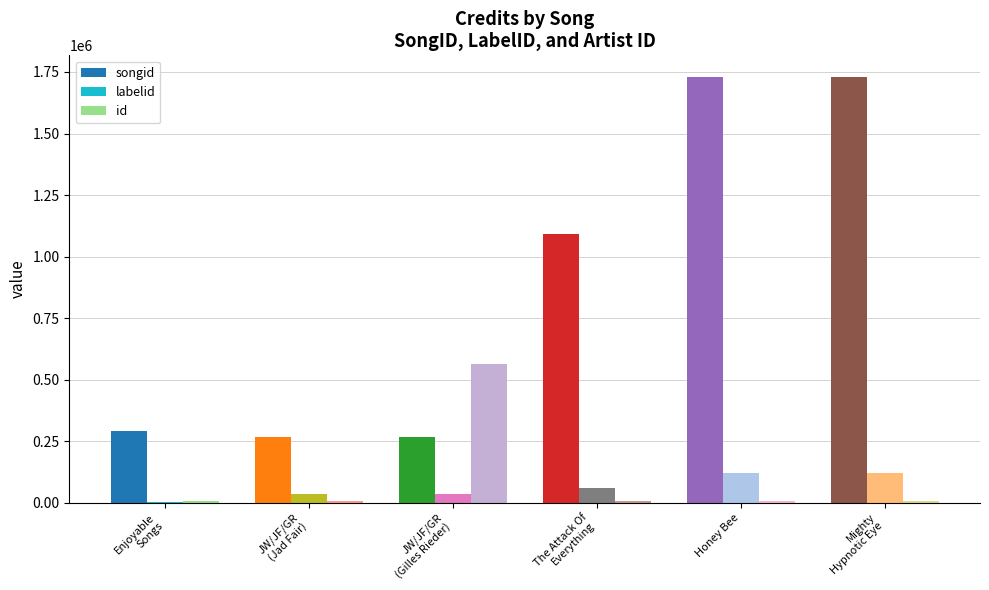

The value of id at Enjoyable Songs is 7859. True or false?

True